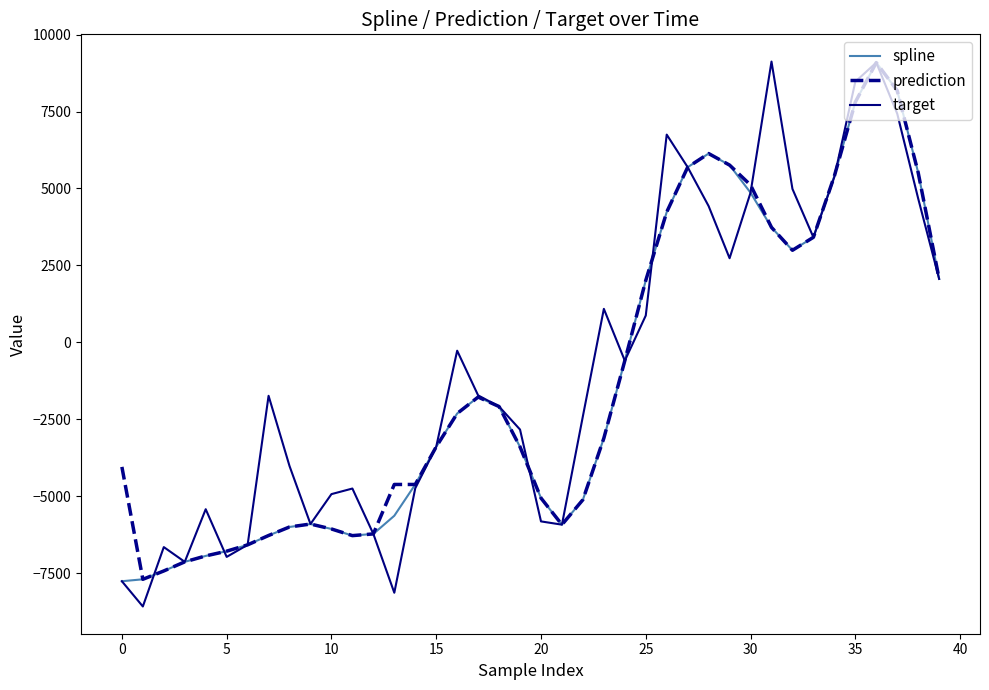

What is the maximum value shown in the chart?

9124.1